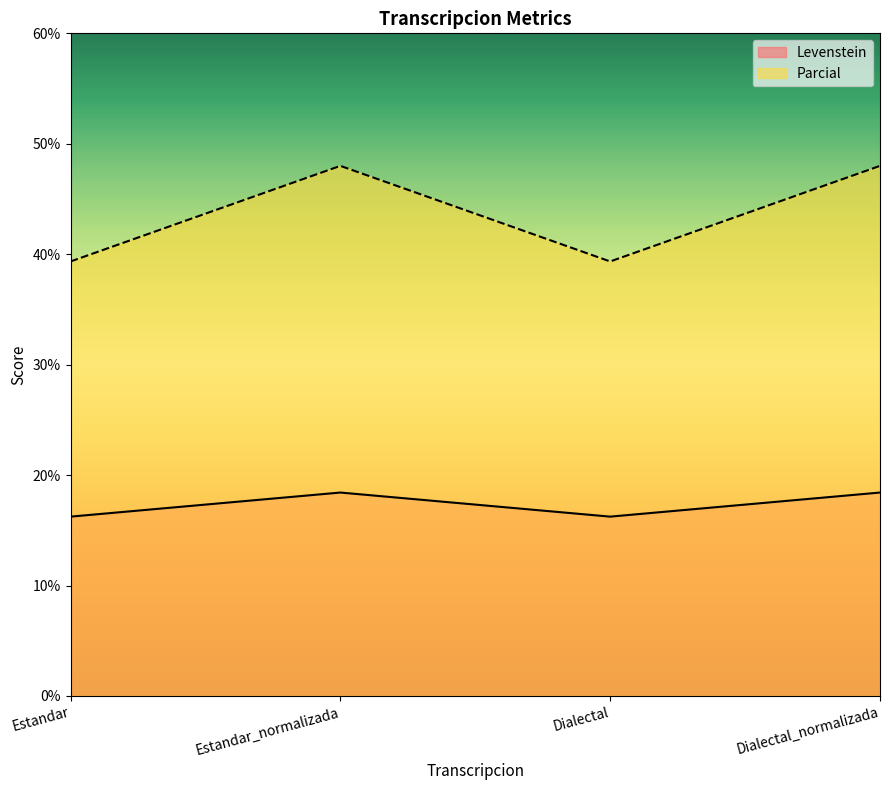

What is the value of the Parcial point at the 2nd from the left?

48.0